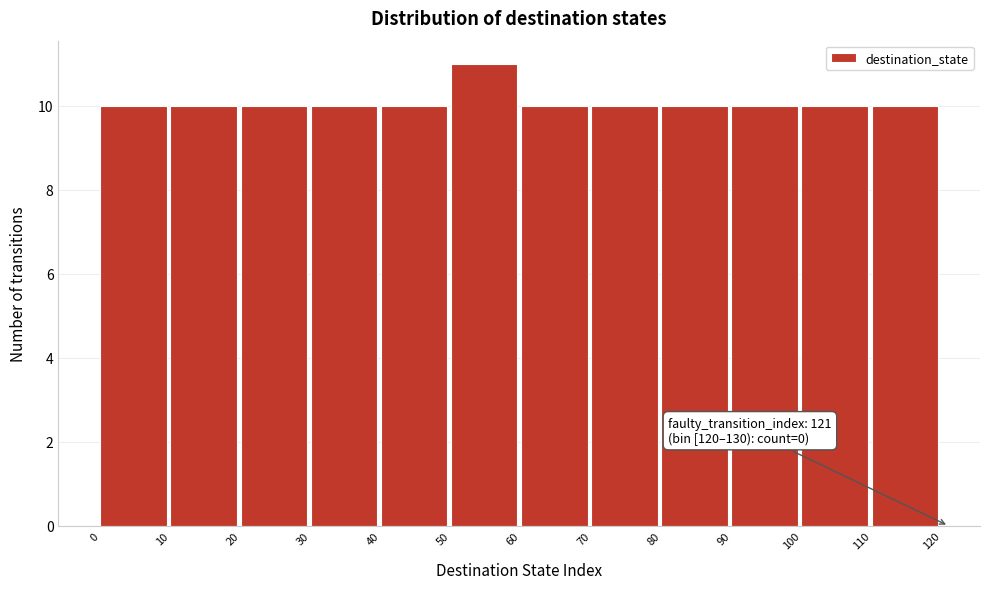

Which range on the x-axis has the tallest bar?

50 to 60